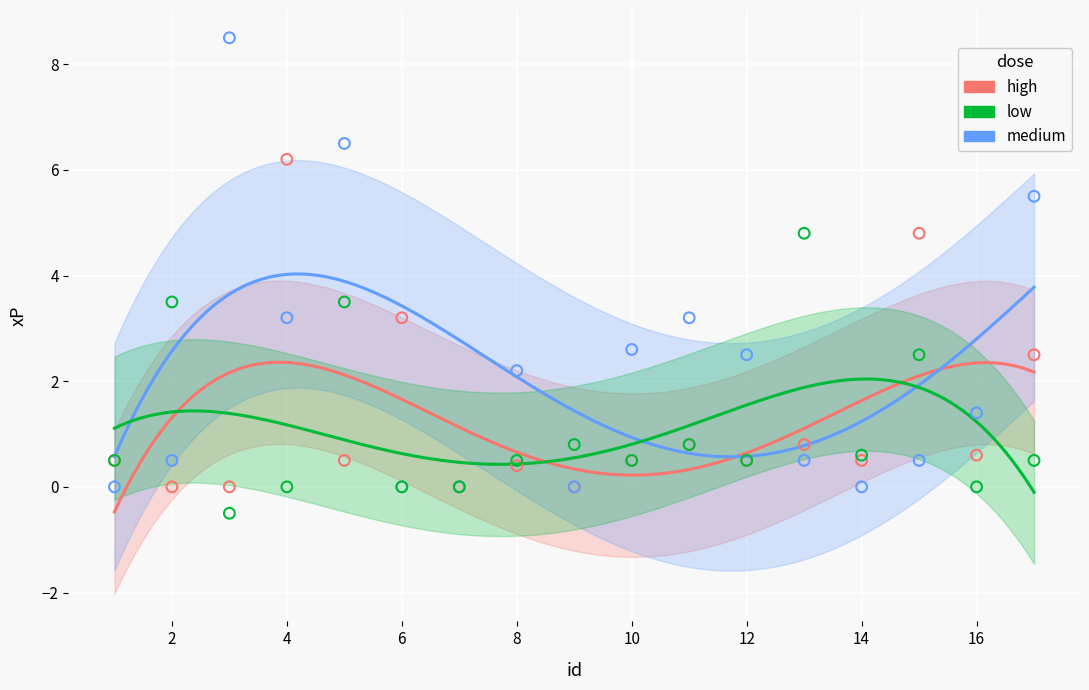

At which category is the sum across all series the highest?

5